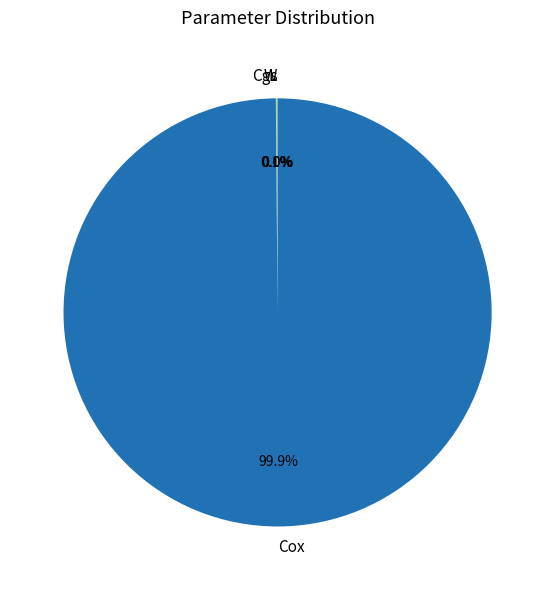

Does any single category account for the majority?

Yes